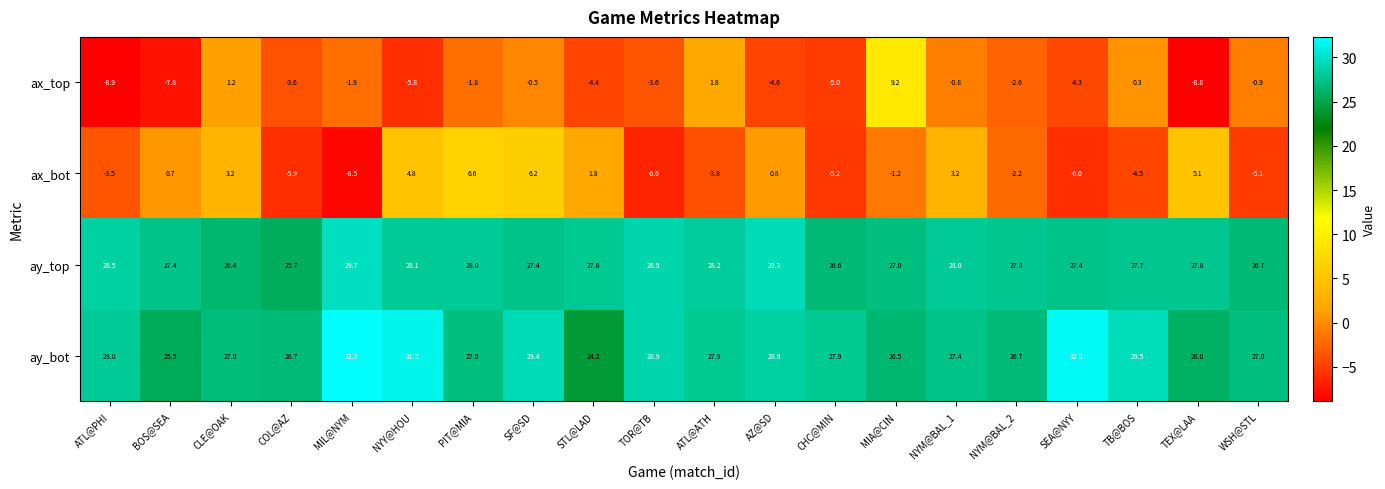

What is the difference between the ay_top values at STL@LAD and ATL@PHI?

0.7